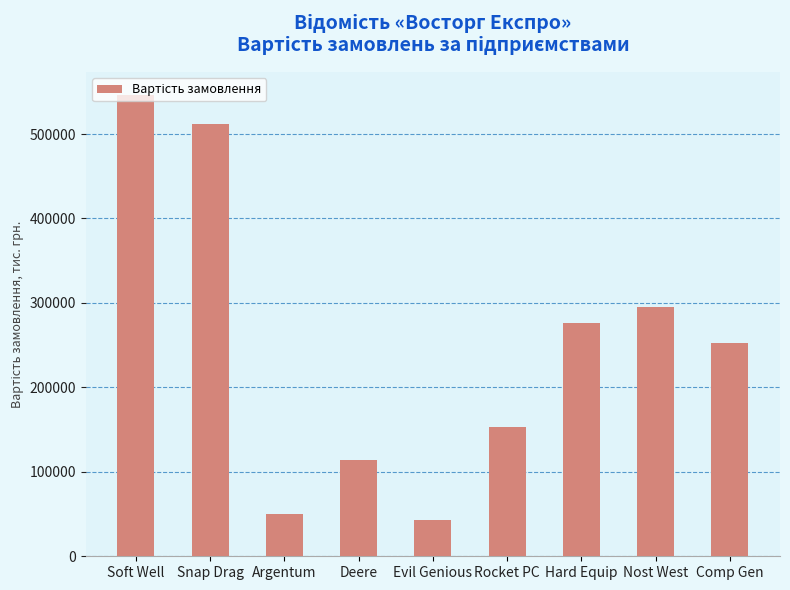

List the labels in order of value, largest first.

Soft Well, Snap Drag, Nost West, Hard Equip, Comp Gen, Rocket PC, Deere, Argentum, Evil Genious